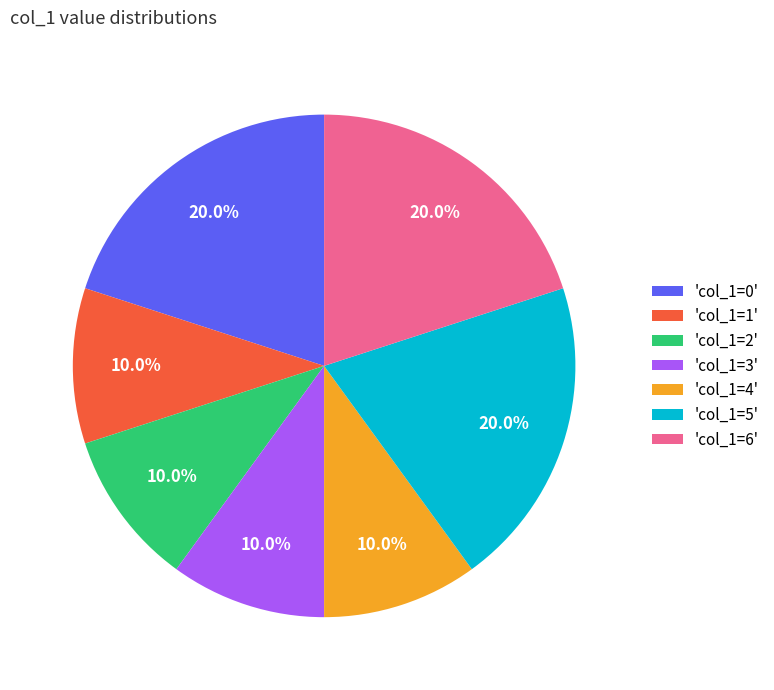

What percentage do 'col_1=5' and 'col_1=0' together represent?

40.0%